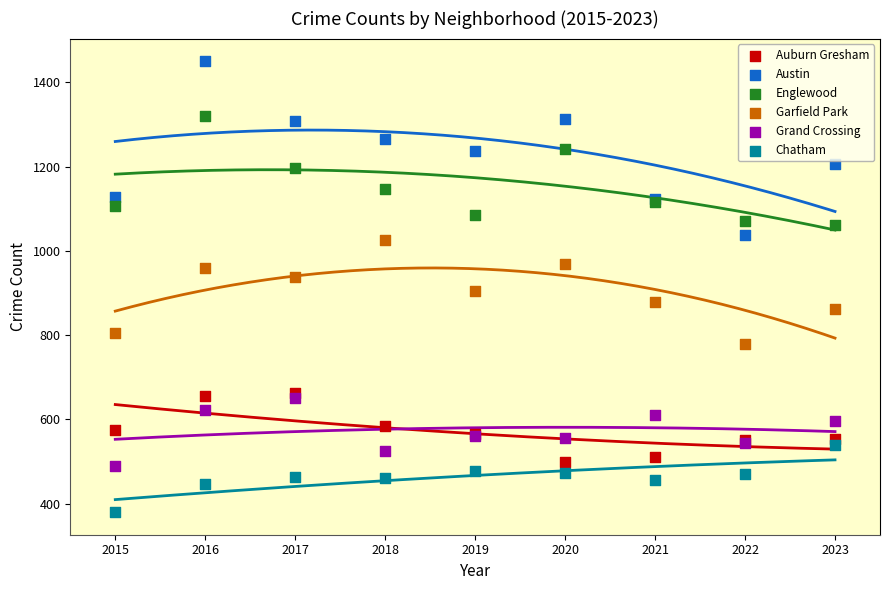

Which series has the largest Y range (max minus min)?

Austin